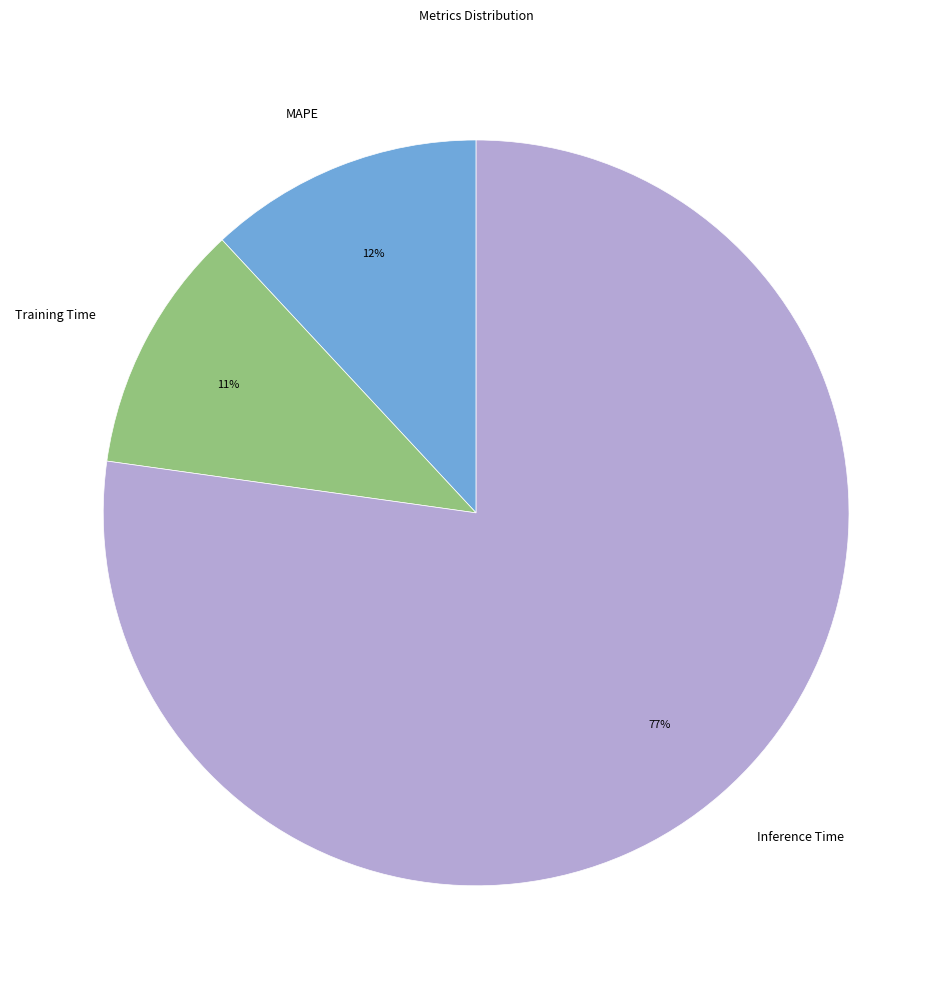

Combined, do Inference Time and MAPE account for over 50%?

Yes